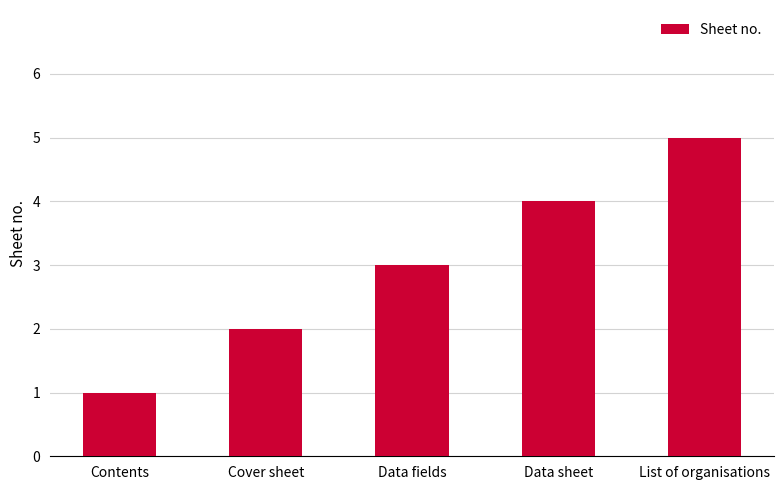

What is the change in value from Data fields to Data sheet?

+1